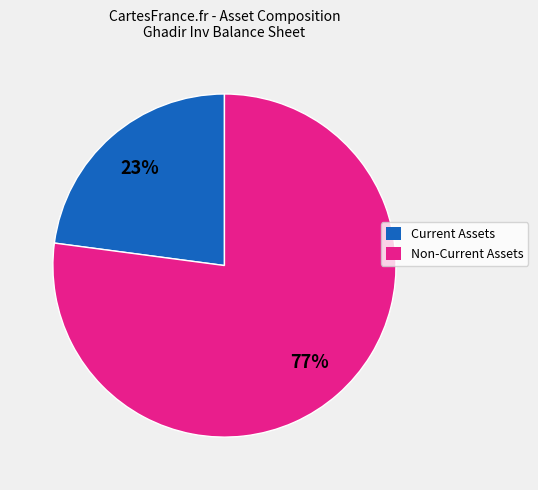

To the nearest percent, what is the average slice percentage?

50%